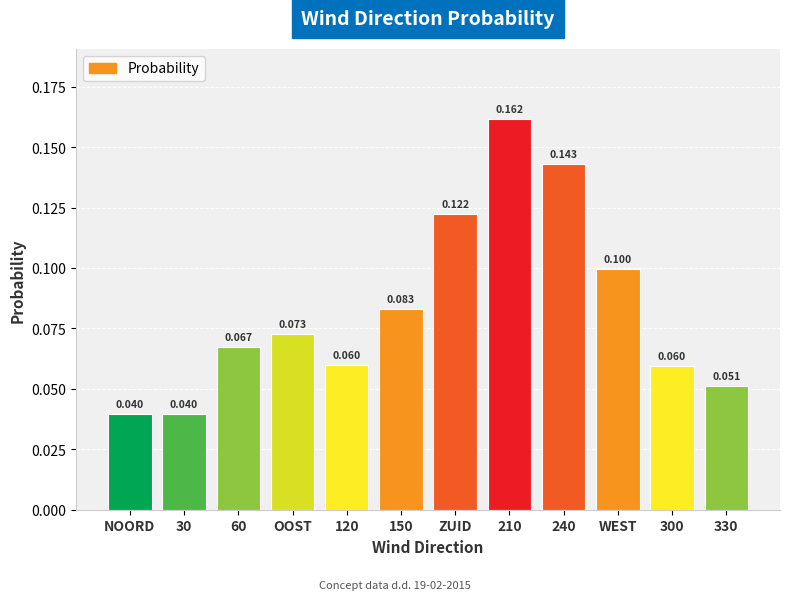

Which label corresponds to the smallest value in the chart?

30